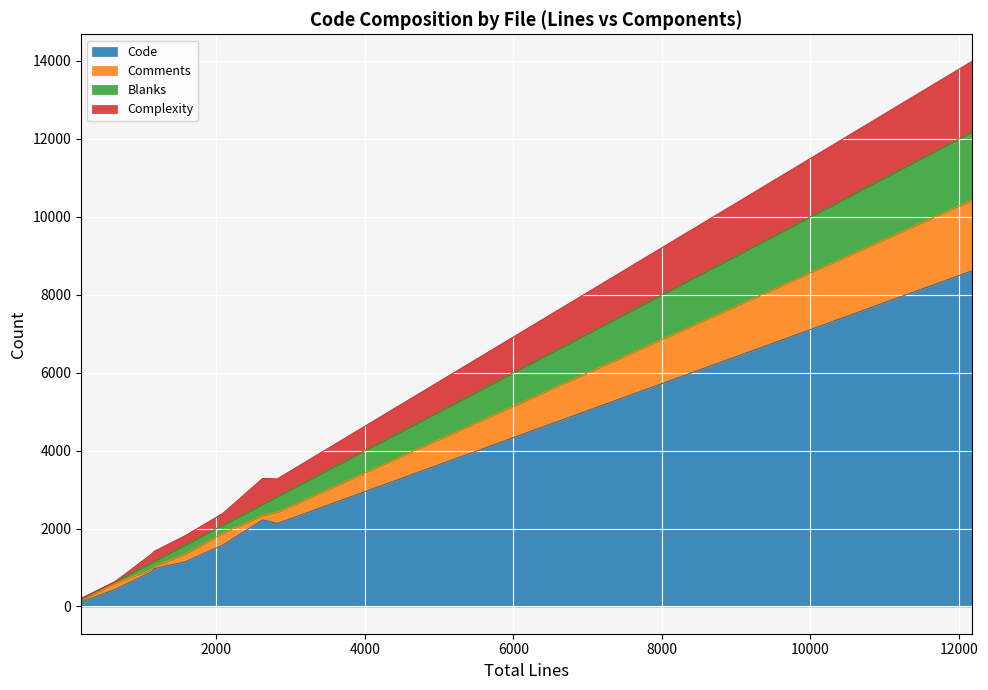

True or false: Code and Comments cross at least once.

False